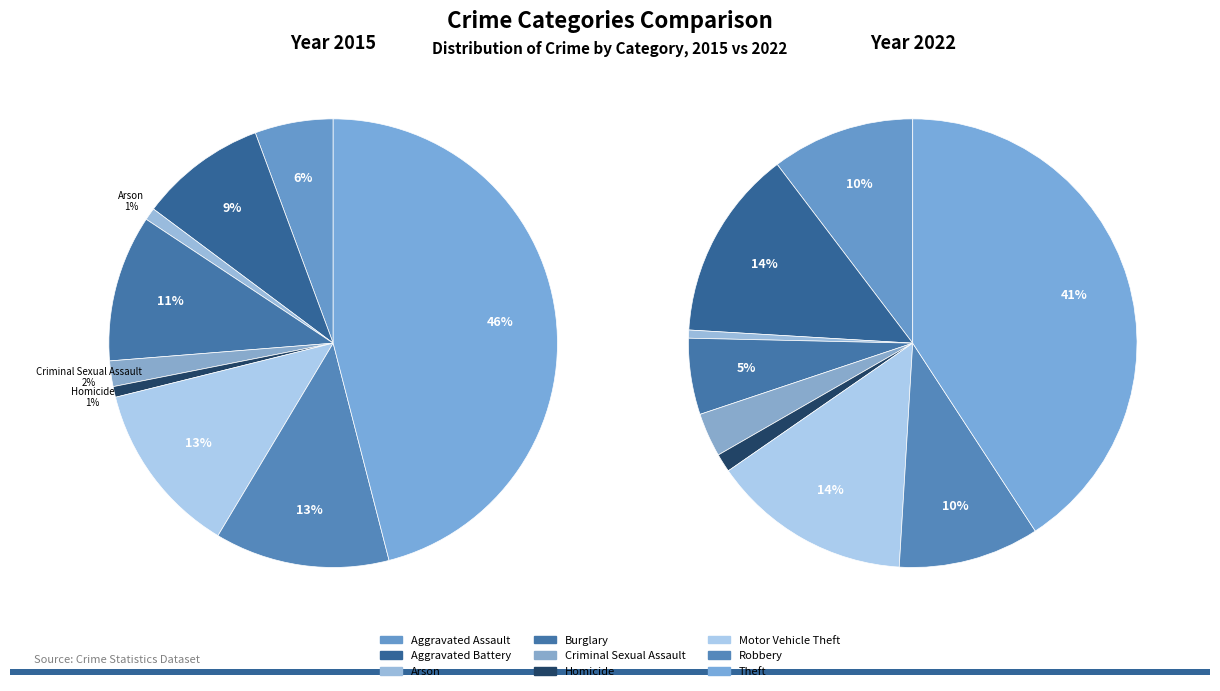

How many segments does this pie chart have?

9